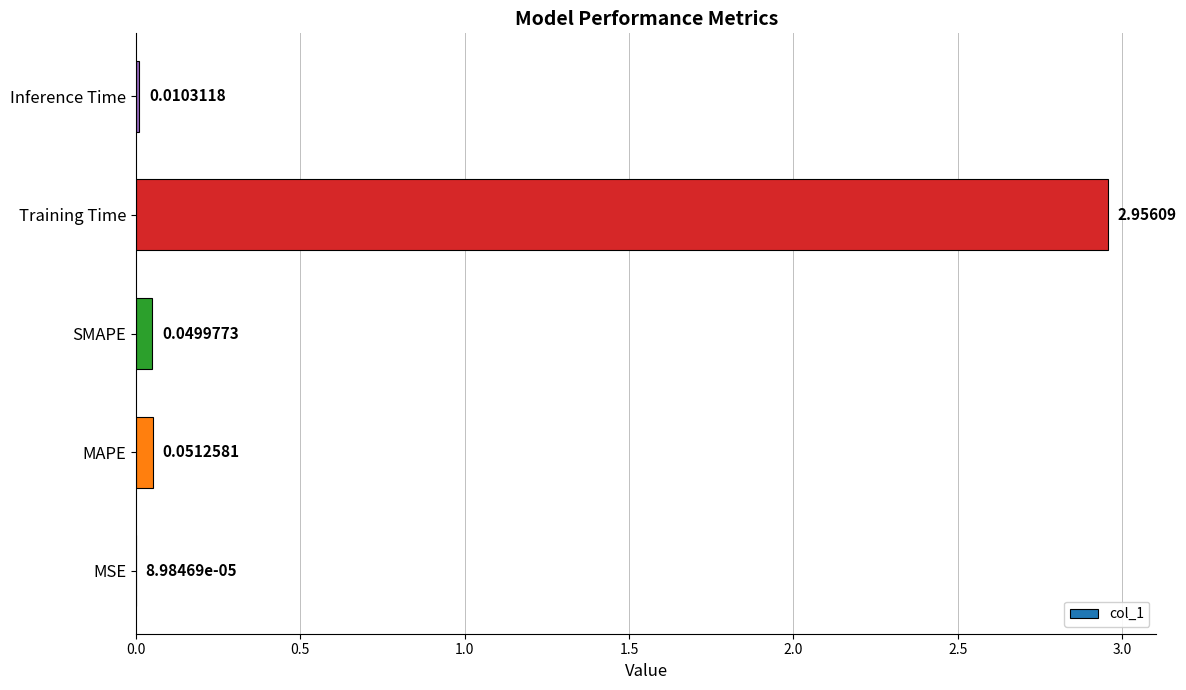

At which label is the value closest to 1?

MAPE